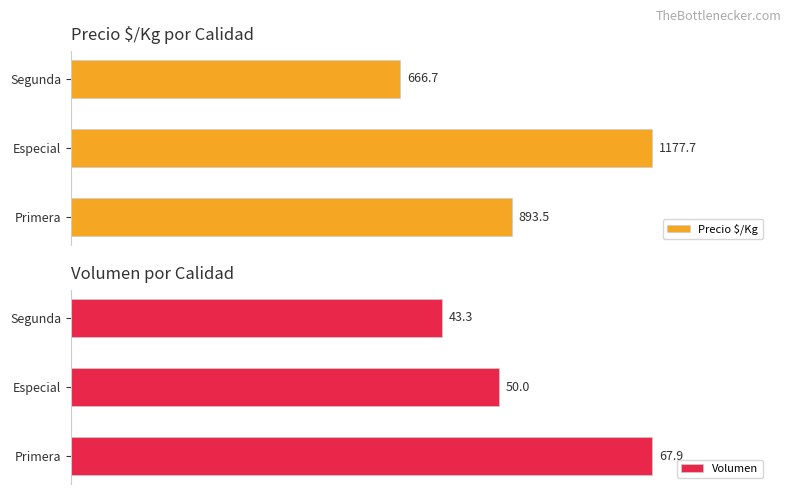

At how many categories does at least one series exceed 783?

2